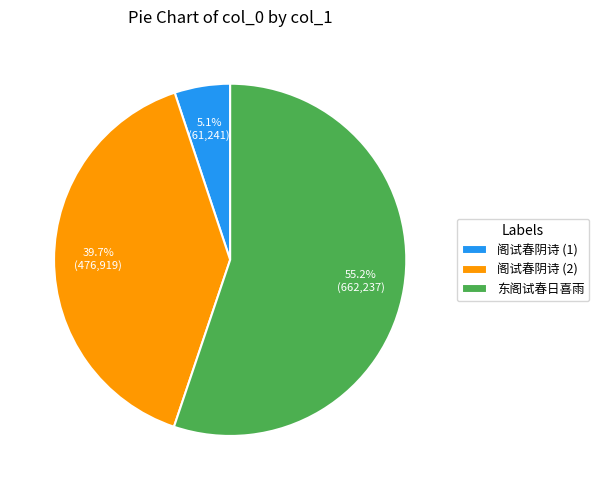

Which category has the biggest portion of the pie?

东阁试春日喜雨